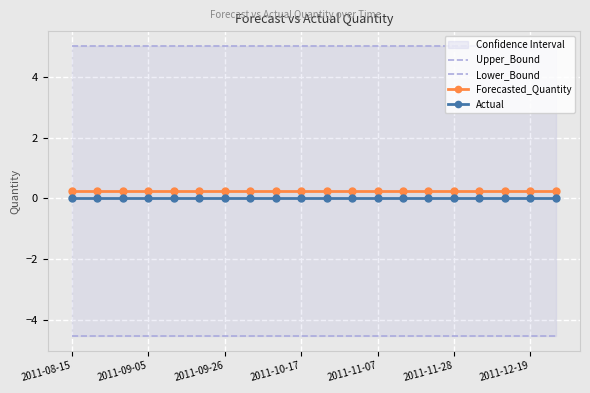

True or false: Forecasted_Quantity and Lower_Bound intersect in this chart.

False